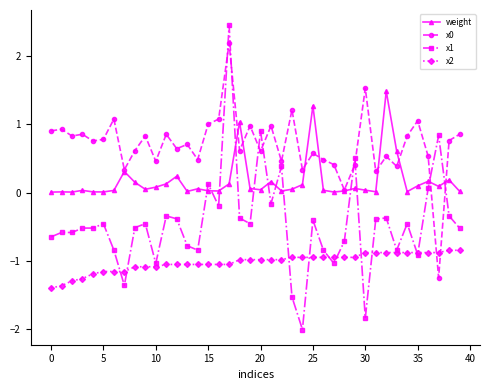

What is the smallest value displayed?

-2.0